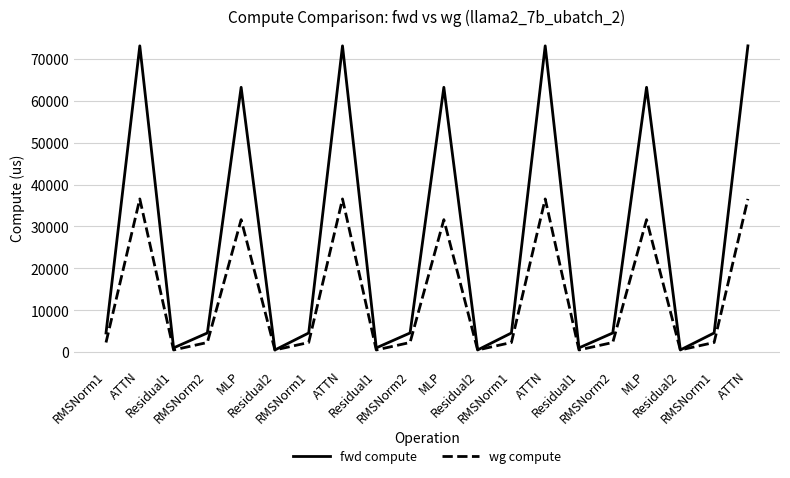

How many lines are shown in the chart?

2